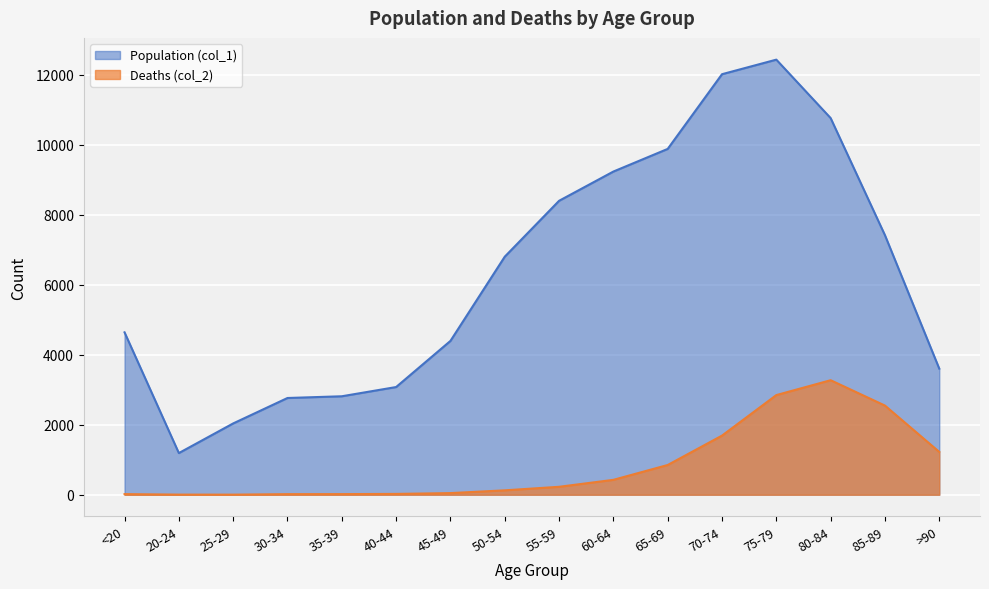

What is the difference between the second highest and minimum values in the Deaths (col_2) series?

2845